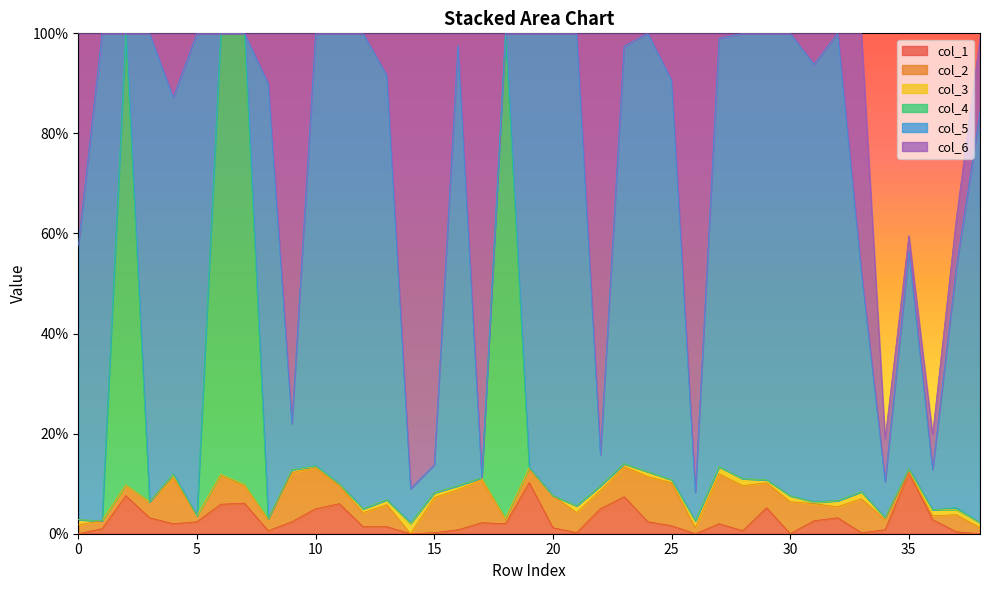

Between which two adjacent categories do col_3 and col_2 first intersect?

13 and 14